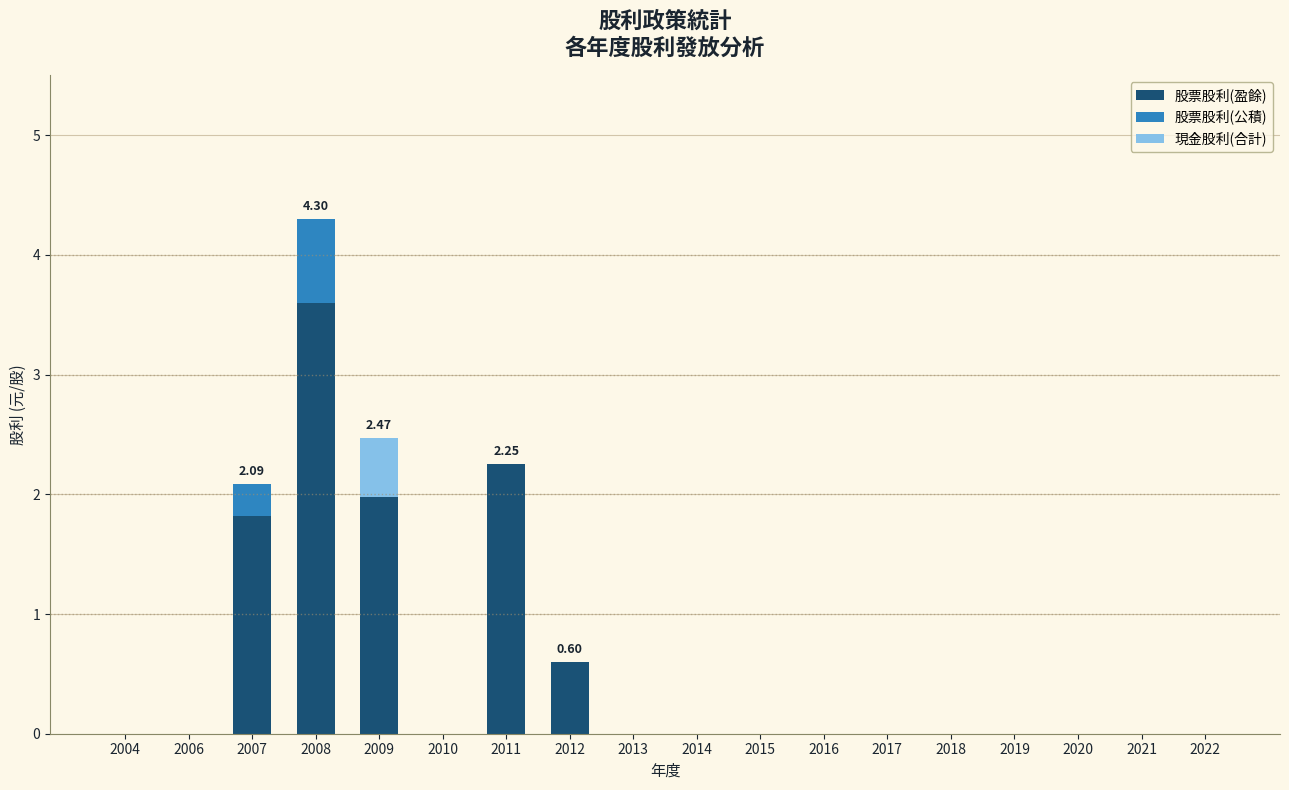

How many categories are shown in the chart?

18